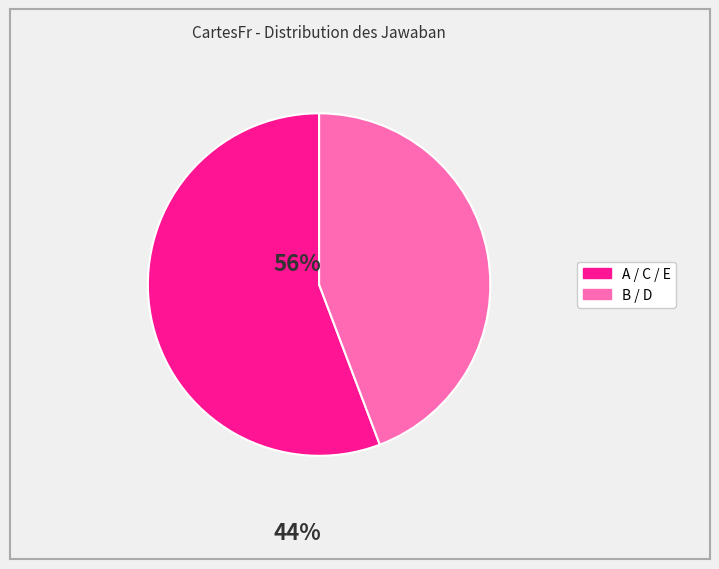

Is there any slice that represents more than half of the pie?

Yes